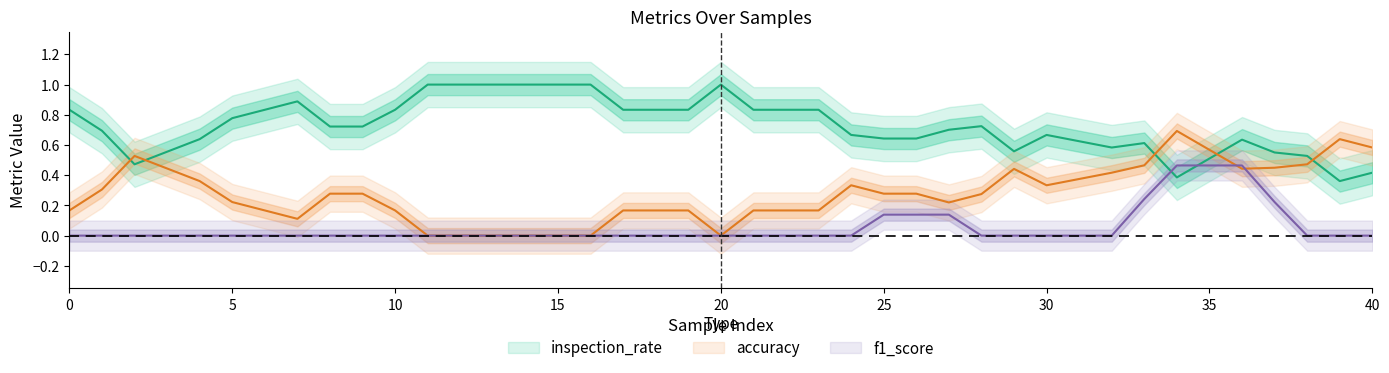

The value of precision at 24 is -0.4. True or false?

False